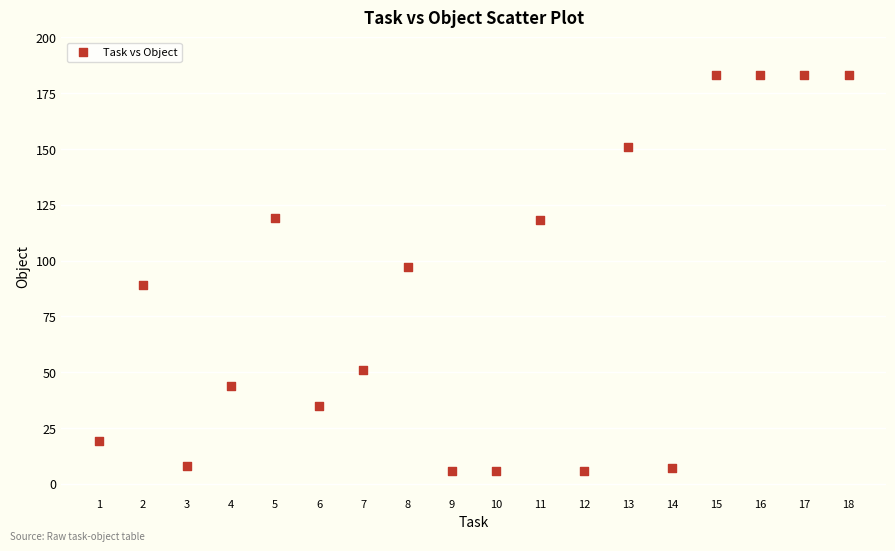

What is the range of Y values (max minus min)?

177